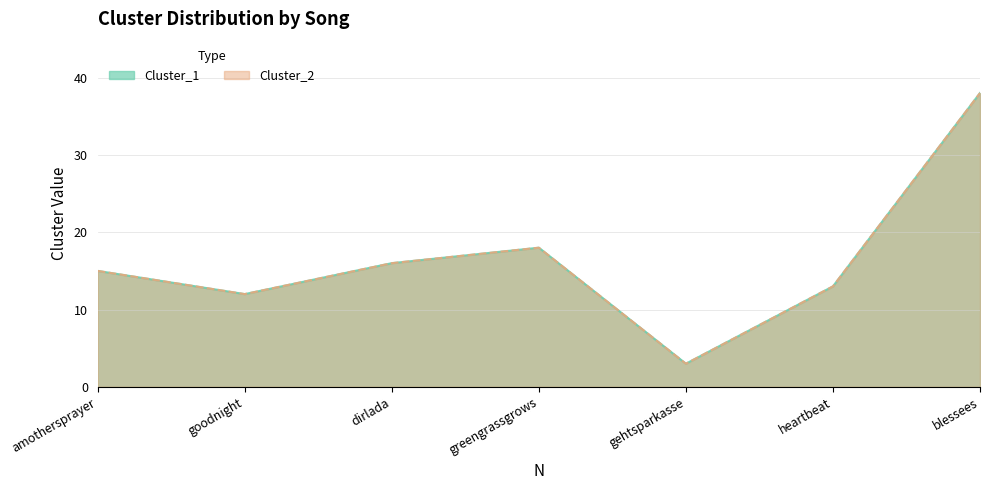

True or false: Cluster_2 and Cluster_1 cross at least once.

False